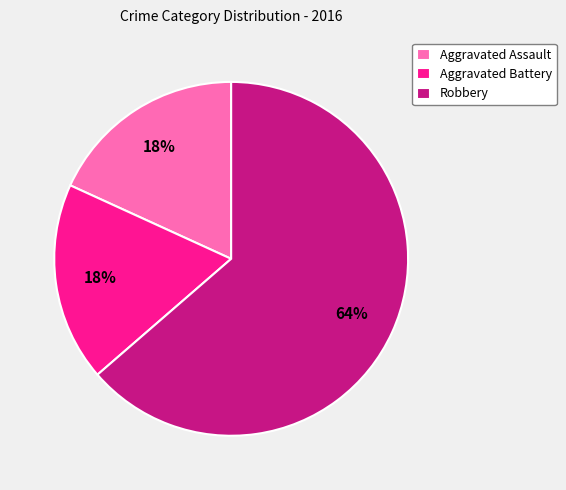

To the nearest percent, what is the combined percentage of Aggravated Assault and Robbery?

82%